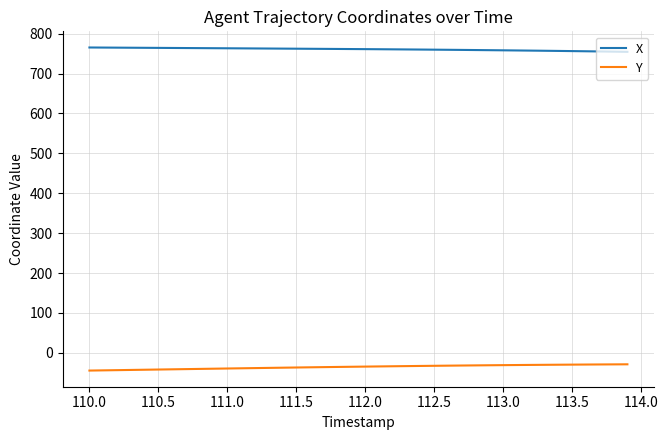

What is the sum of all Y values?

-1419.1